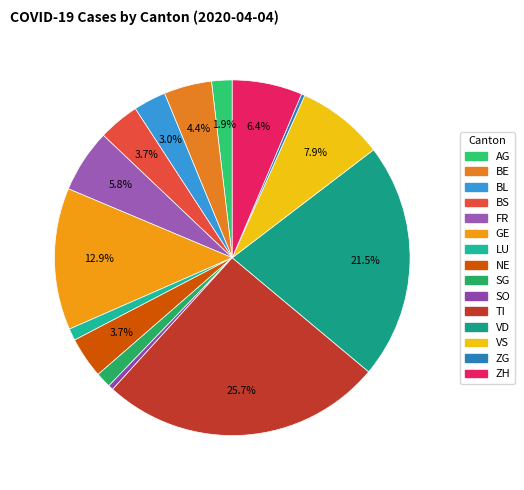

How many slices are in this pie chart?

15